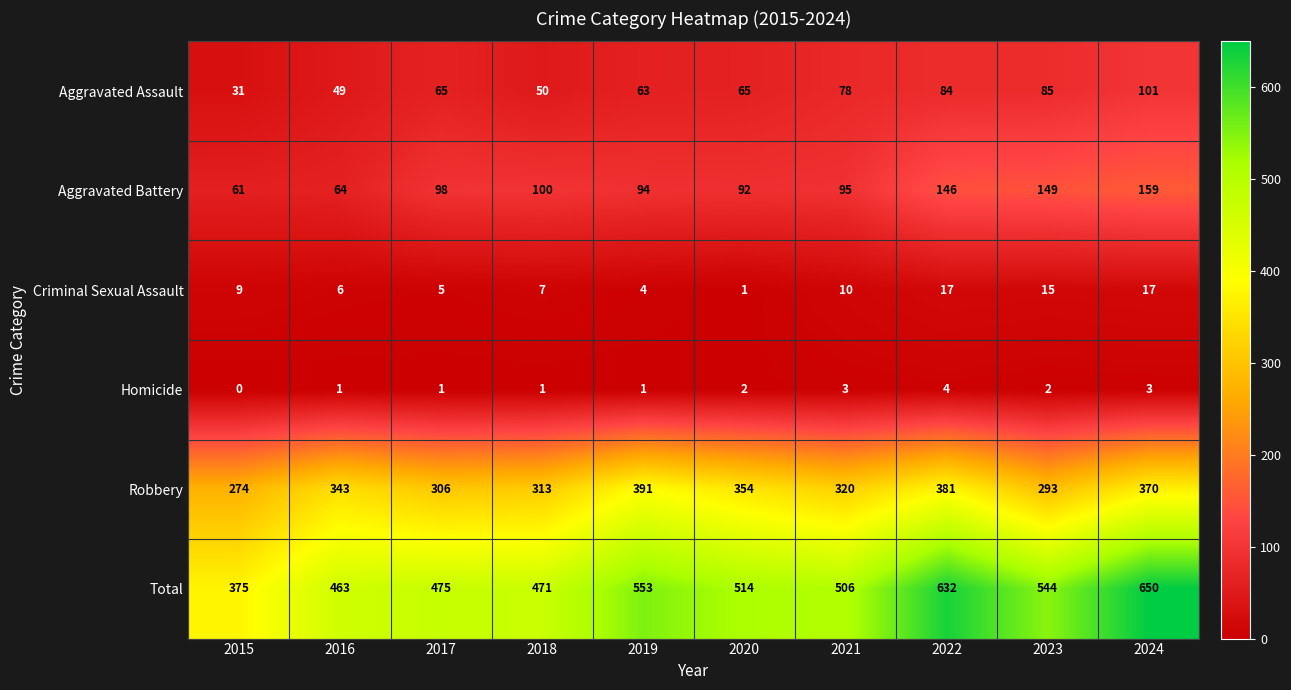

What is the sum of all Aggravated Battery values?

1058